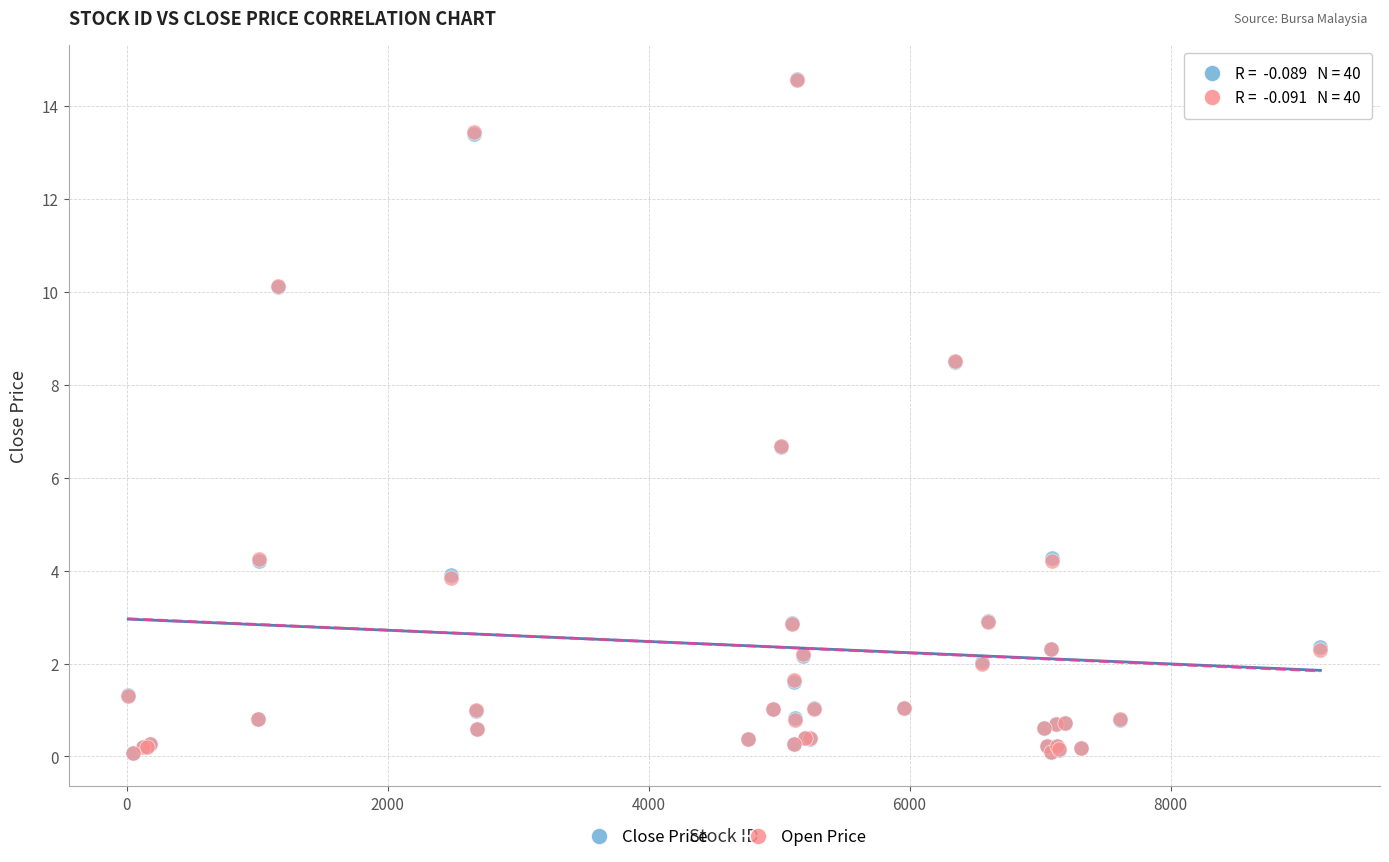

What are all the series names shown in the legend?

Close Price, Open Price